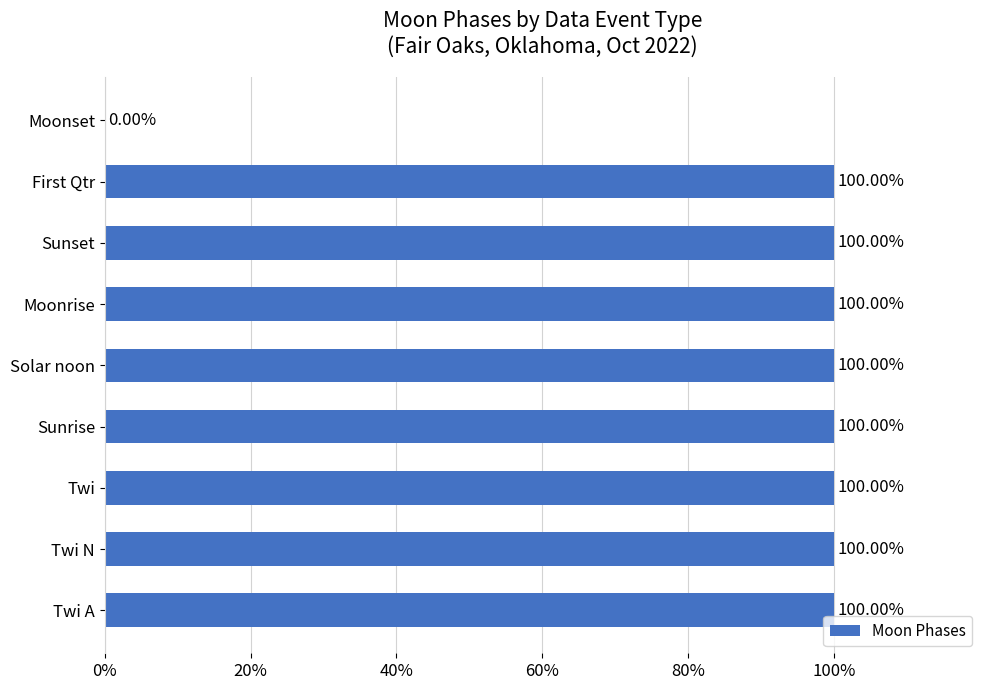

What is the sum of the values at Sunrise and Moonrise?

200